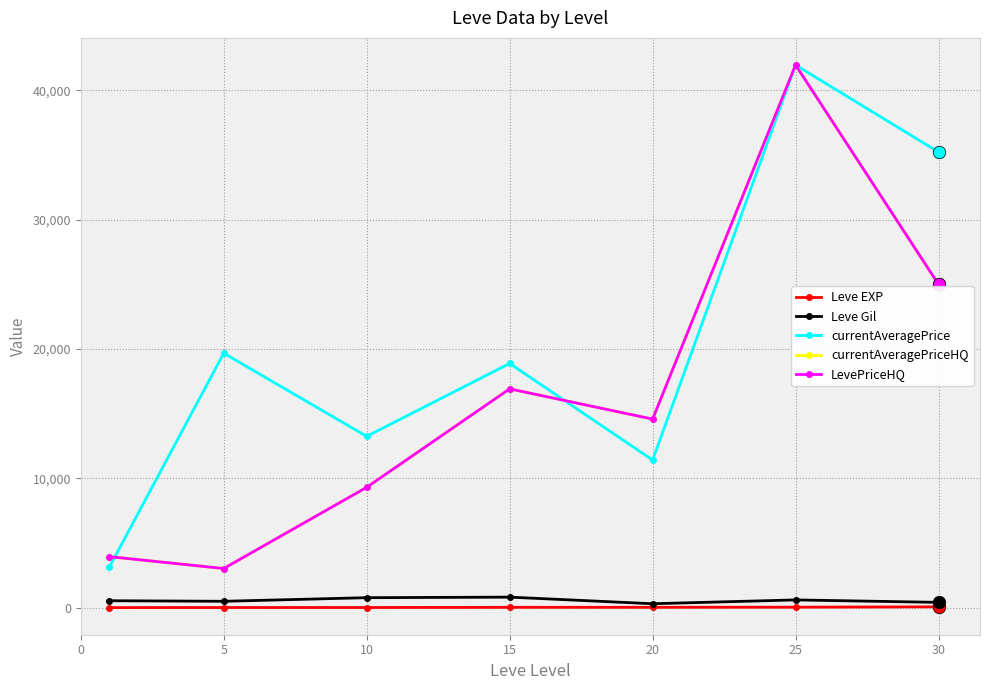

What is the difference between the second highest and minimum values in the Leve Gil series?

468.3